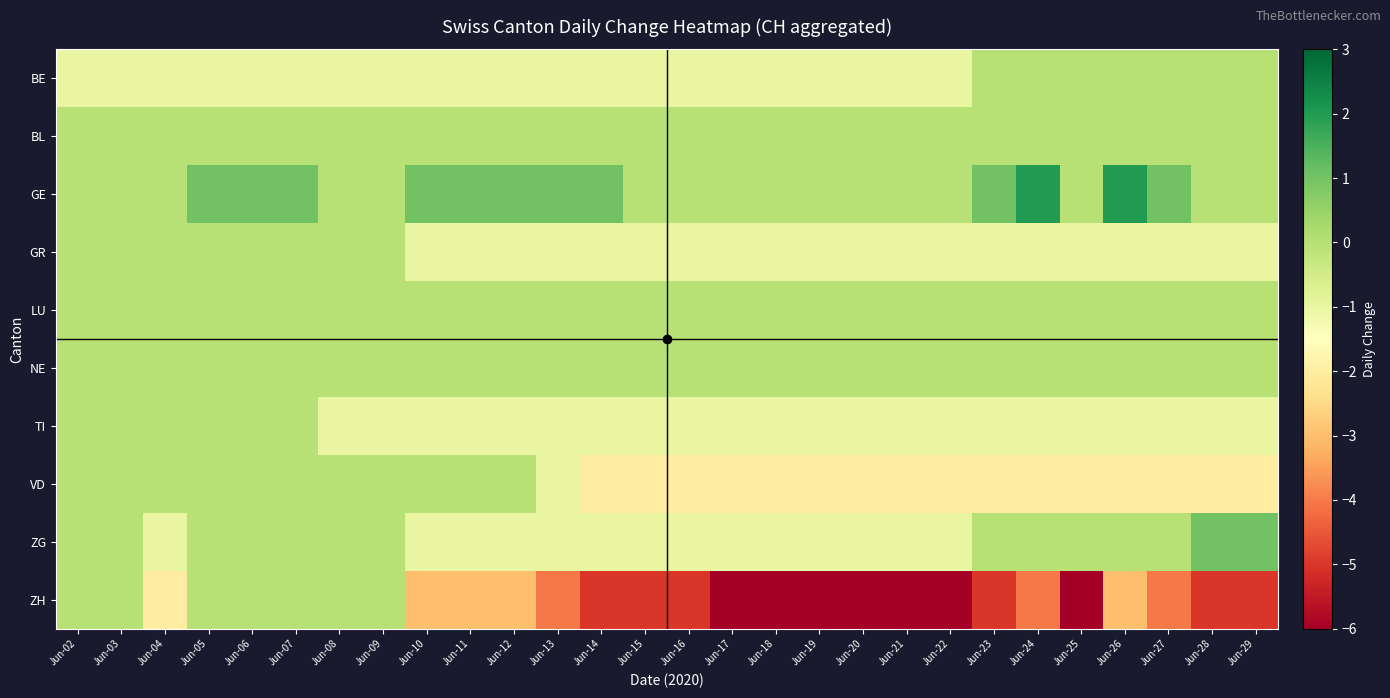

Between Jun-12 and Jun-03, which is larger?

Jun-12